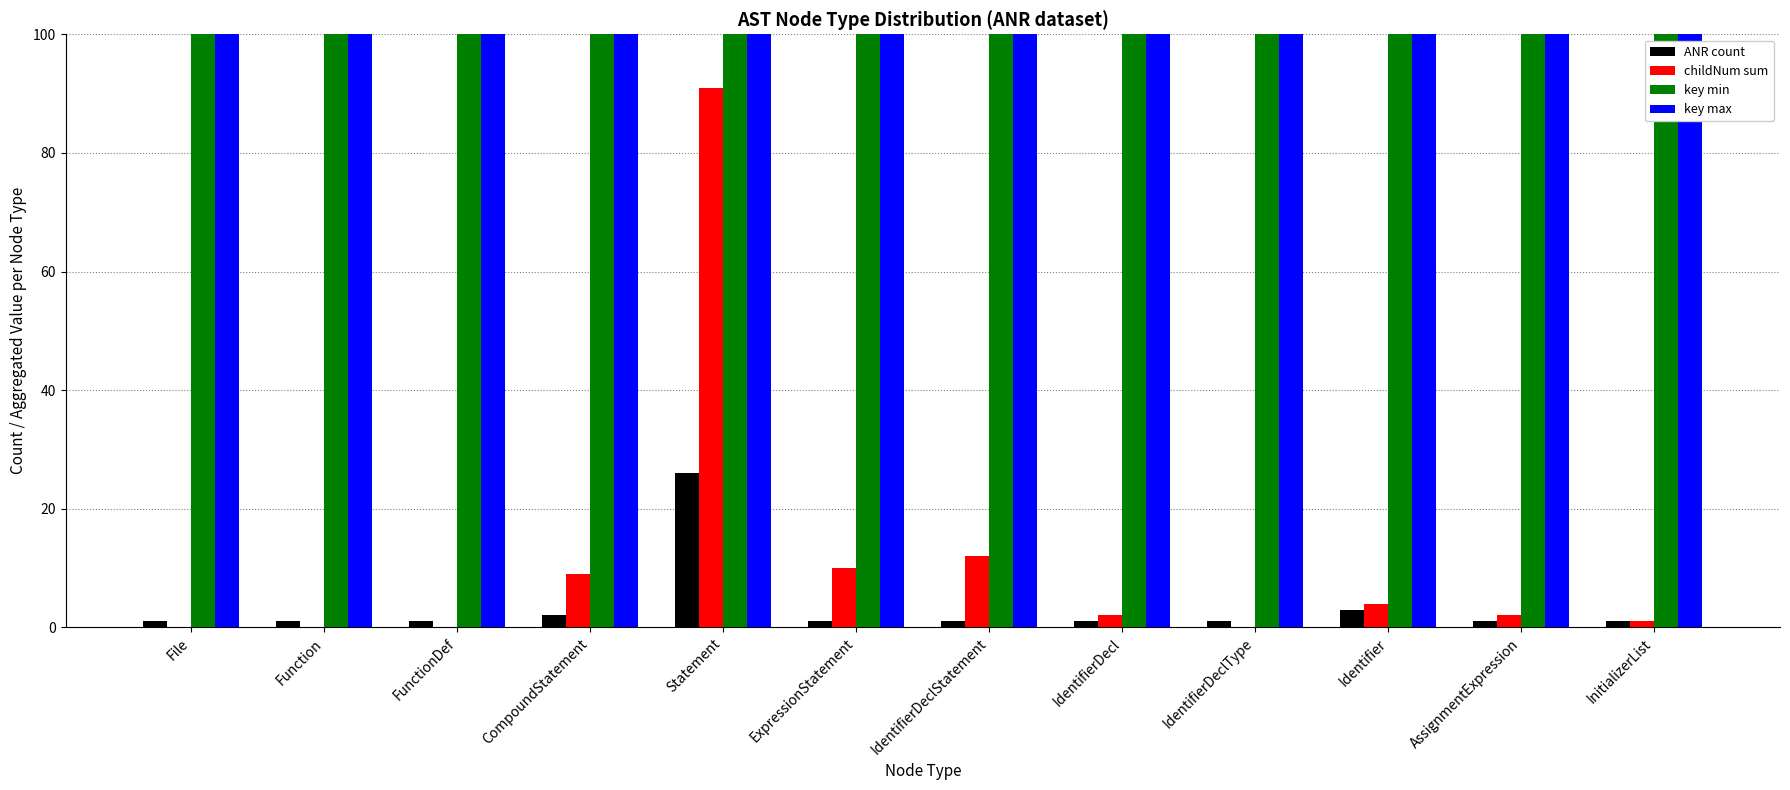

What is the label of the 10th bar from the left?

Identifier